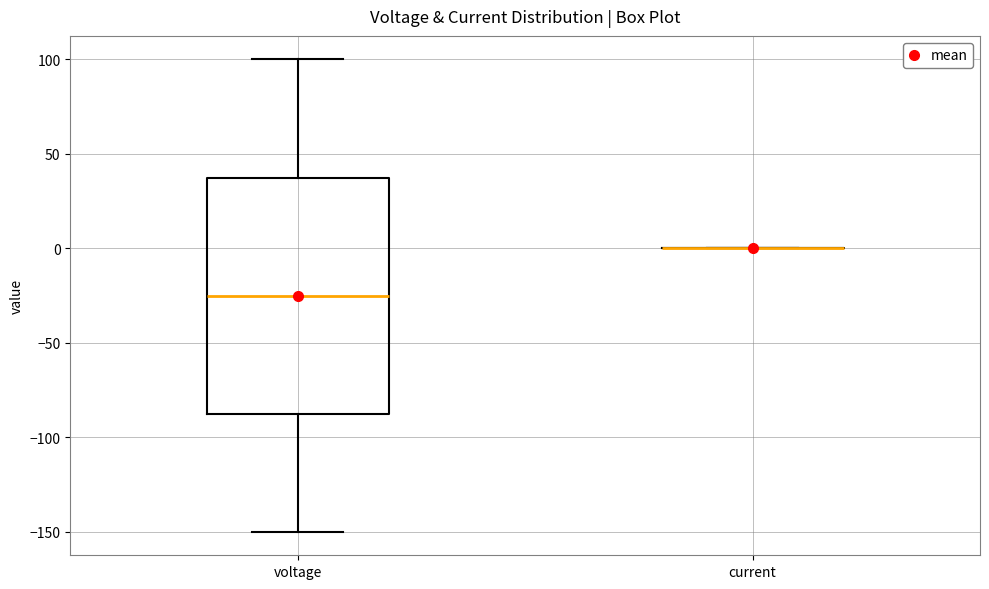

Which box is the tallest, from its lower edge to its upper edge?

voltage